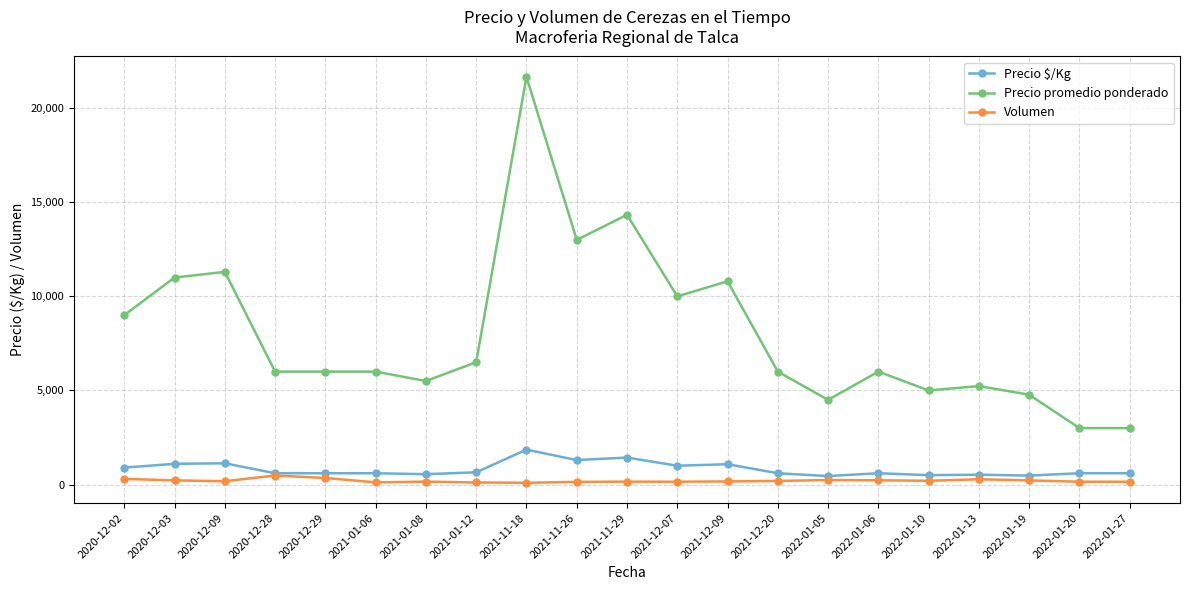

Which series has the largest total across all categories?

Precio promedio ponderado